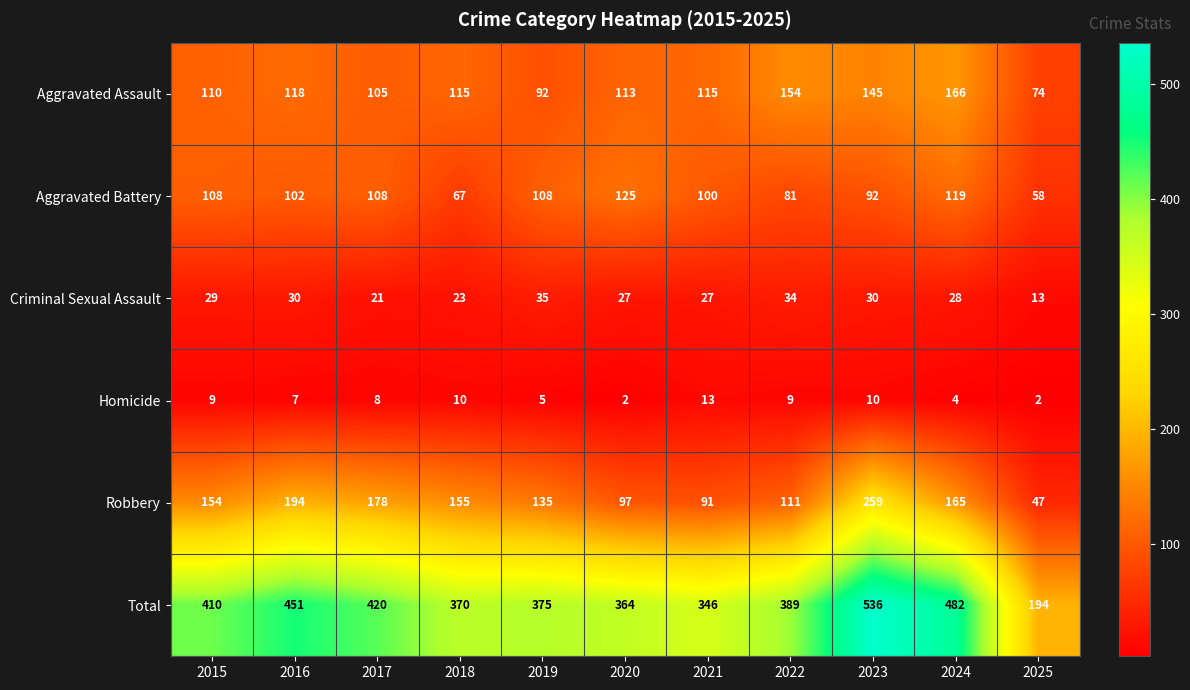

What is the difference between the highest and lowest values at 2015?

401